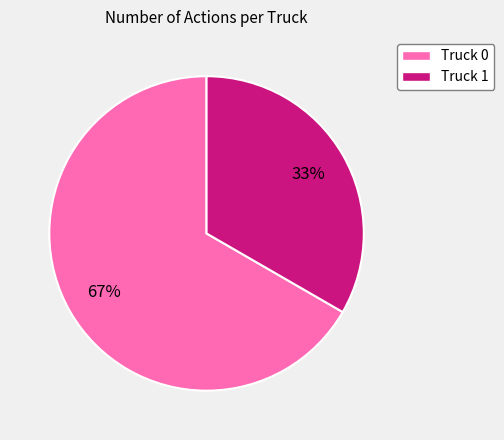

To the nearest percent, what is the average slice percentage?

50%